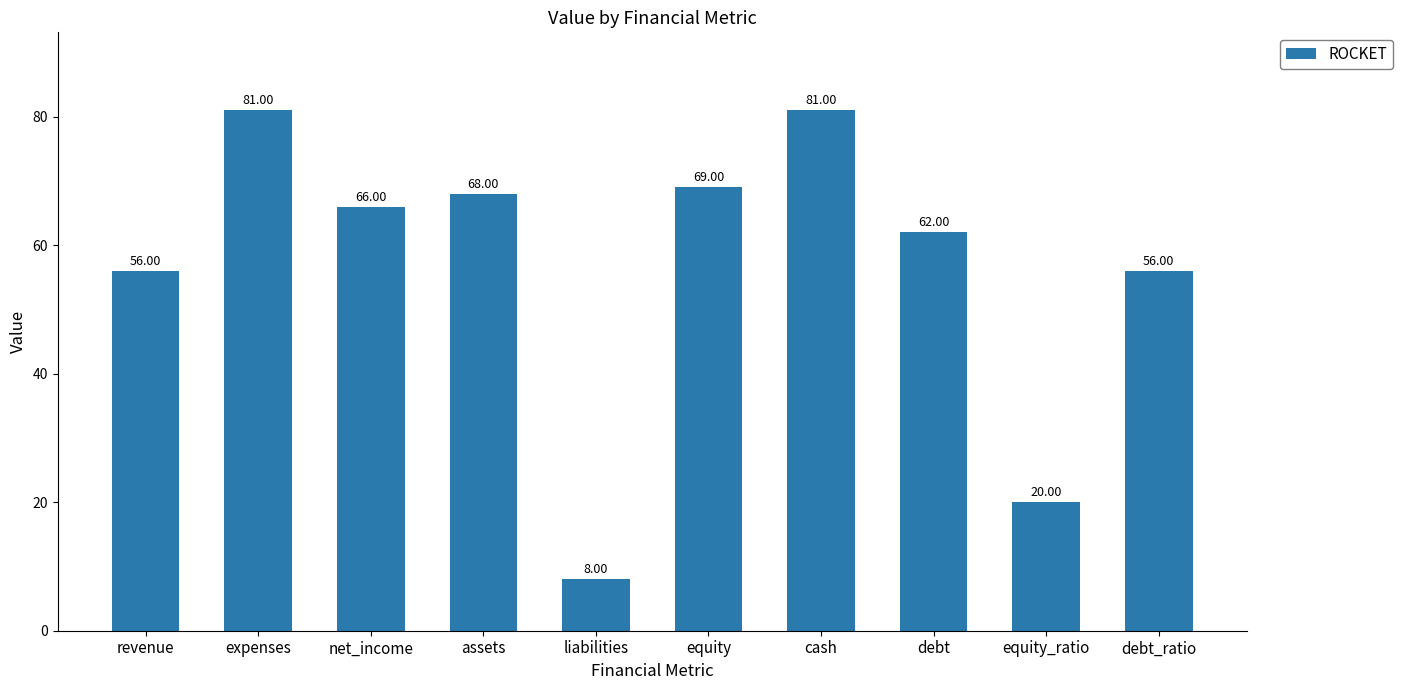

Reading left to right, what are all the values shown in this chart?

revenue=56	expenses=81	net_income=66	assets=68	liabilities=8	equity=69	cash=81	debt=62	equity_ratio=20	debt_ratio=56